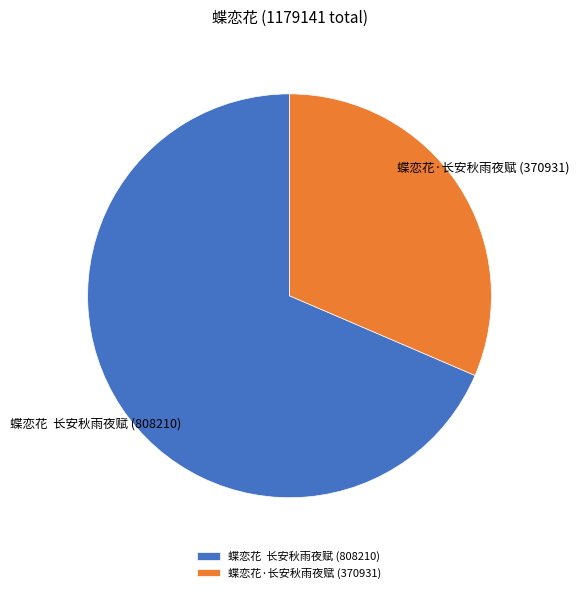

How many slices are in this pie chart?

2